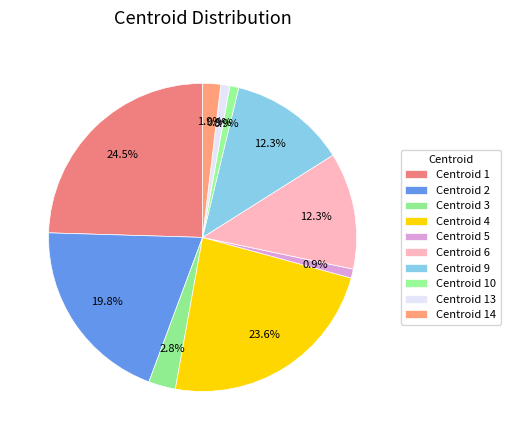

How many slices are in this pie chart?

10